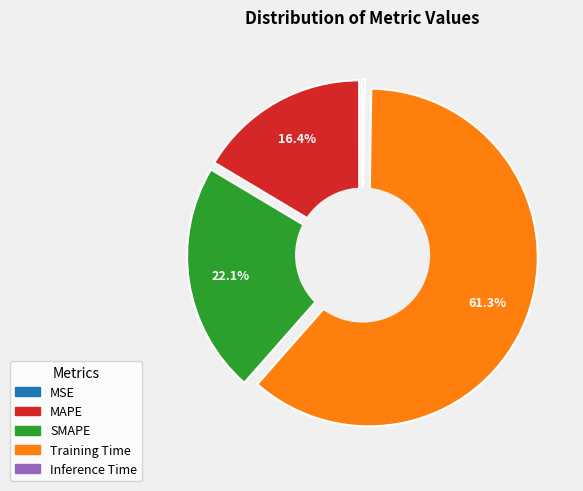

Which slice represents more than half of the pie?

Training Time